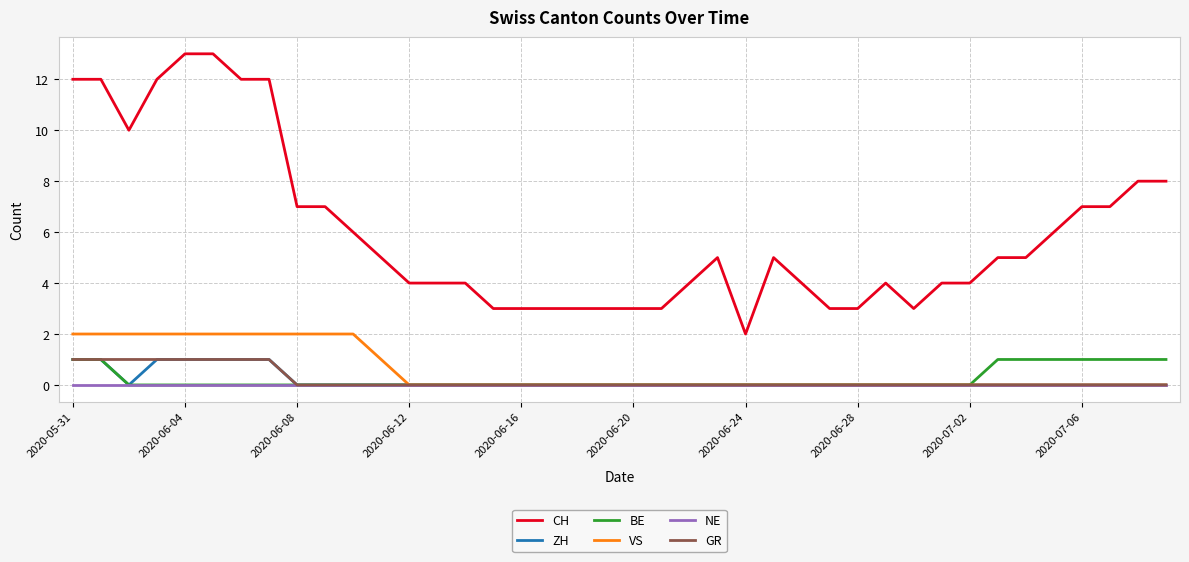

What is the maximum value for CH?

13